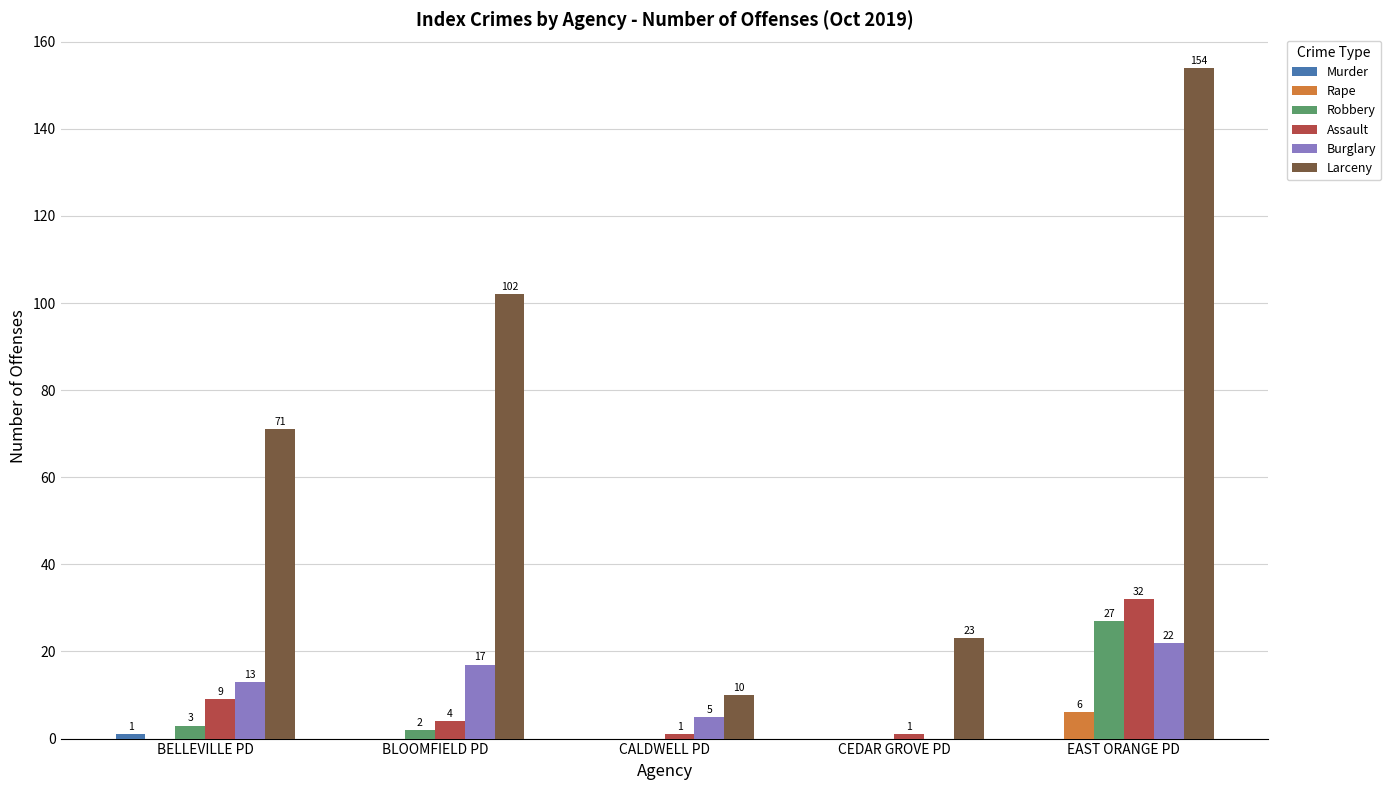

Which series has the widest spread of values?

Larceny